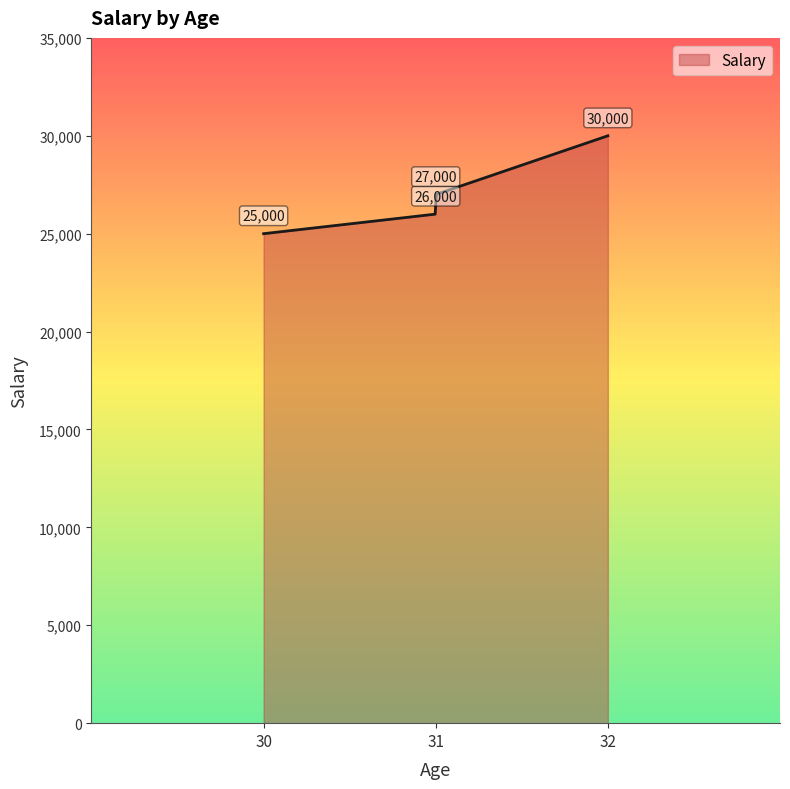

What is the difference between the maximum and minimum values?

5000.0